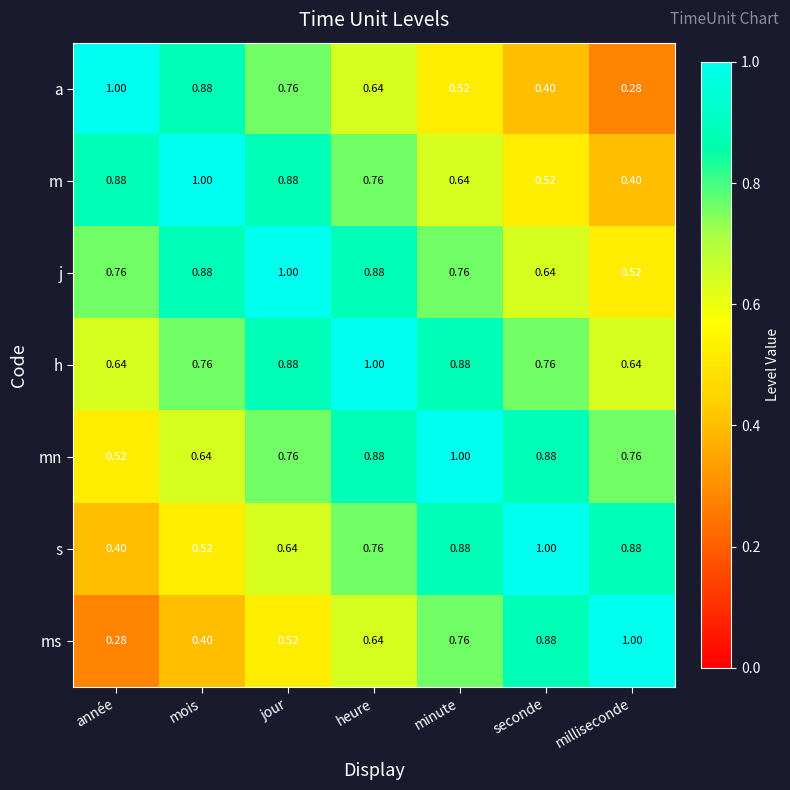

Is the value of j at minute greater than the value of m at année?

No